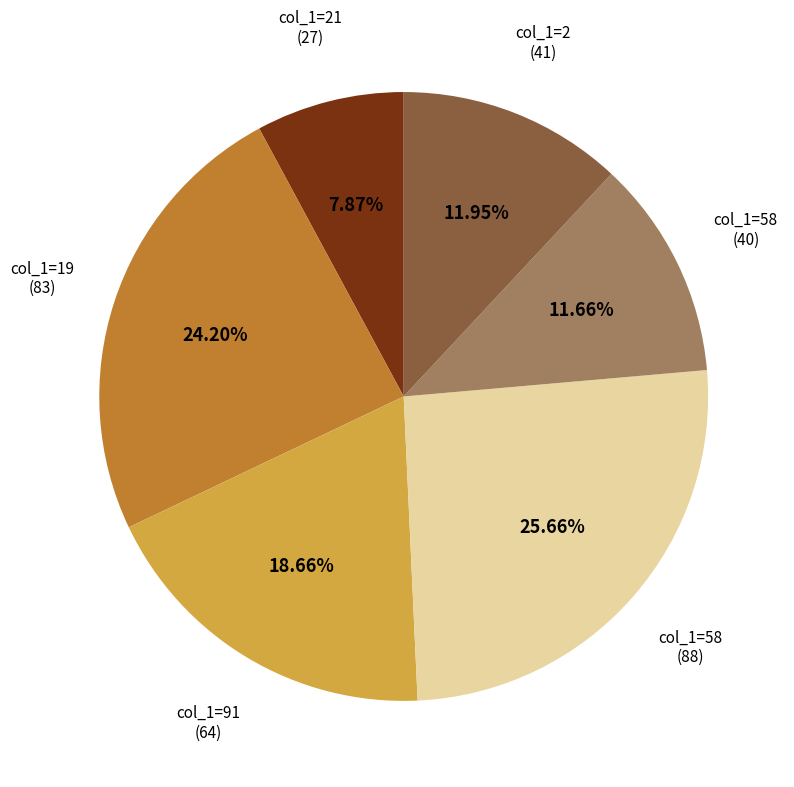

Is there any slice that represents more than half of the pie?

No